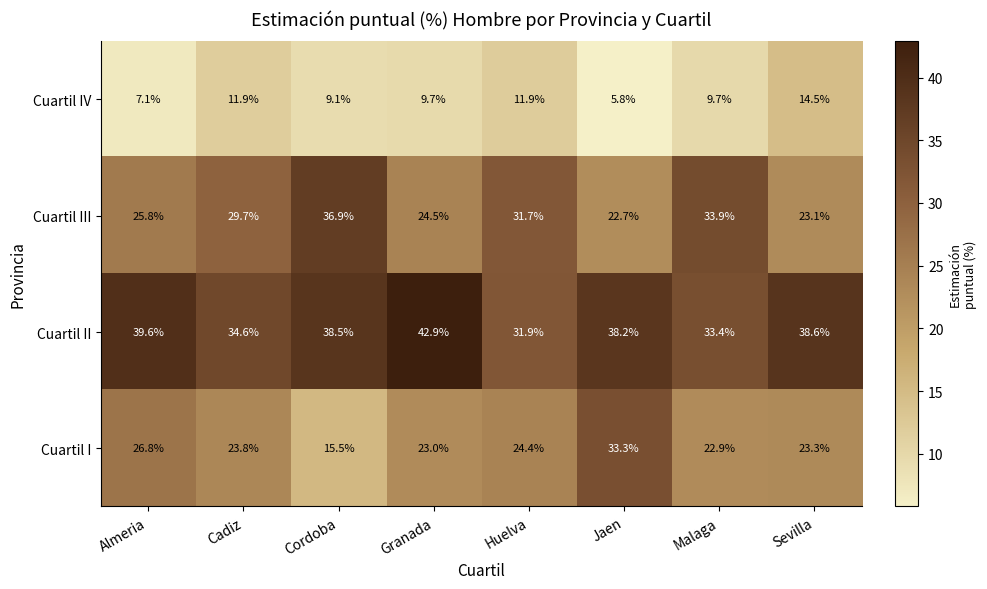

At how many categories does at least one series exceed 22?

8